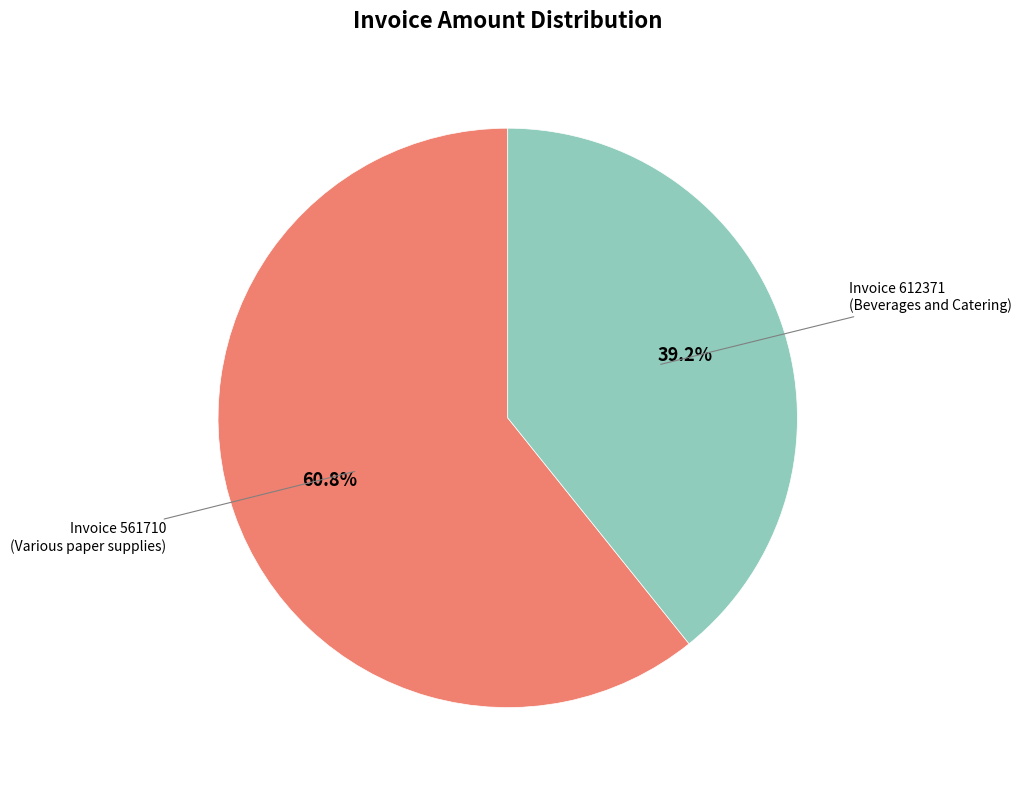

Is there any slice that represents more than half of the pie?

Yes